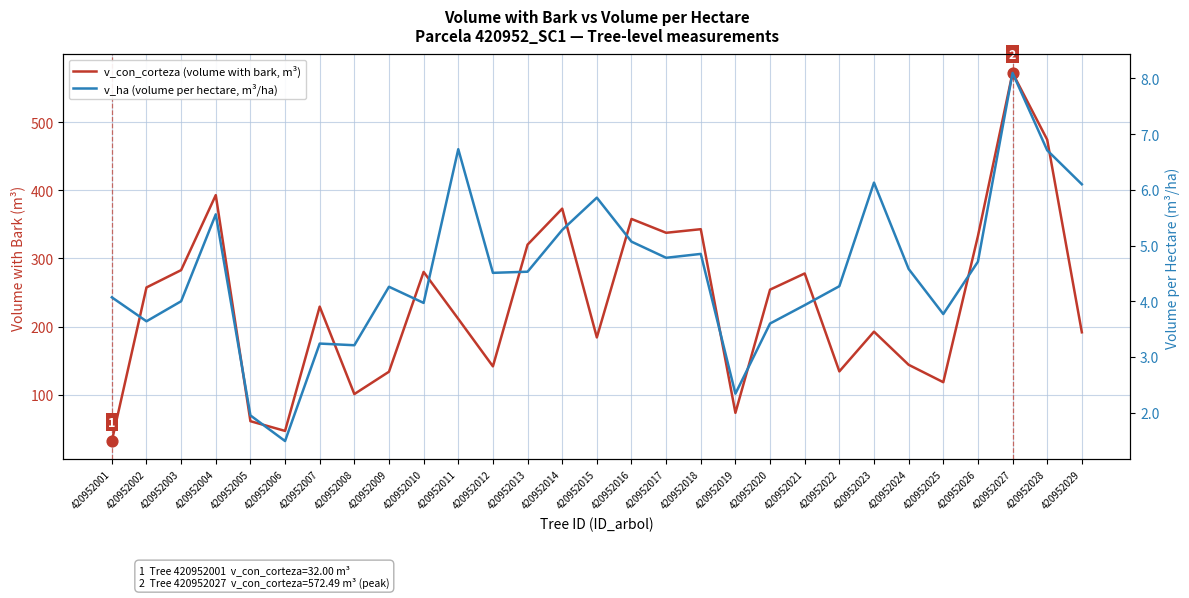

What is the total value across all series at 420952027?

580.6